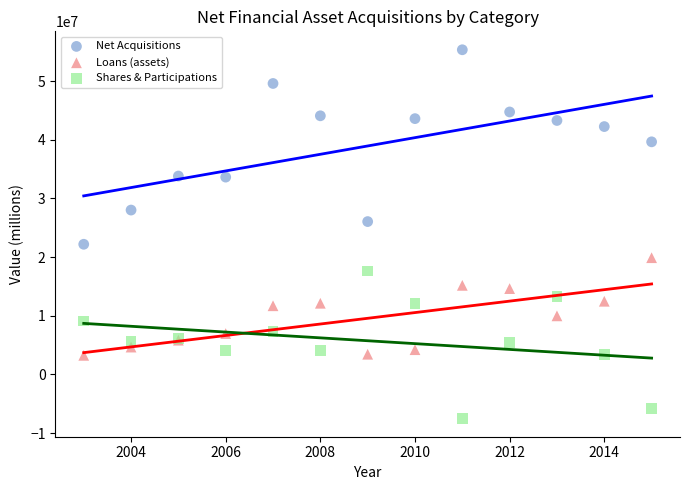

What are all the series names shown in the legend?

Net Acquisitions, Loans (assets), Shares & Participations